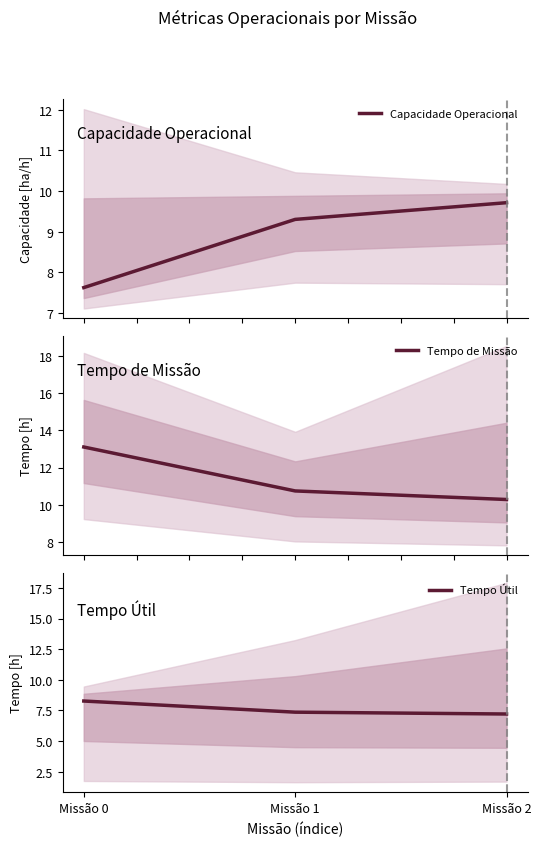

What is the difference between the maximum and minimum values in the Capacidade Operacional series?

2.1